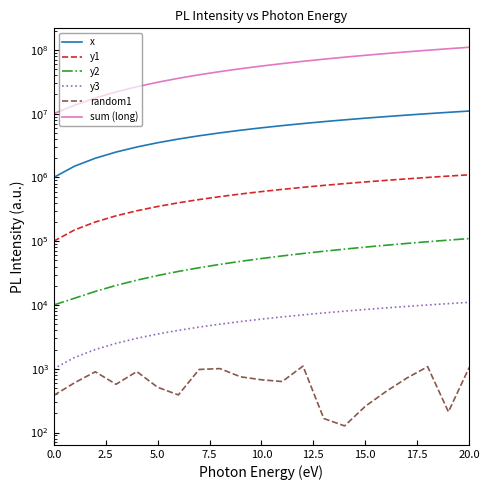

True or false: sum (long) has more than 2 interior local peaks.

False